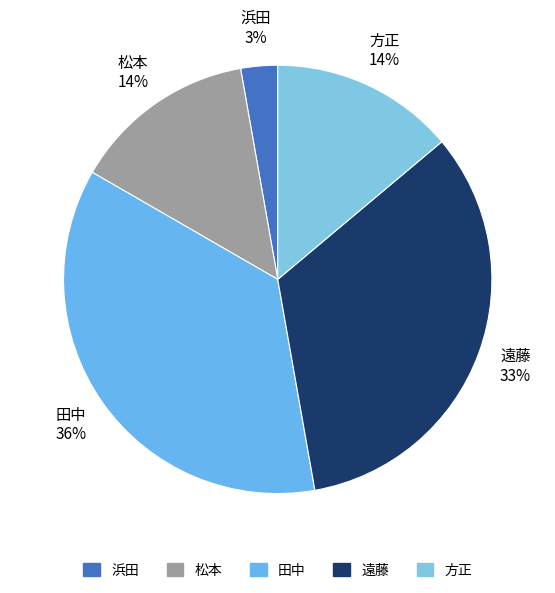

What percentage is the 方正 slice, to the nearest percent?

14%